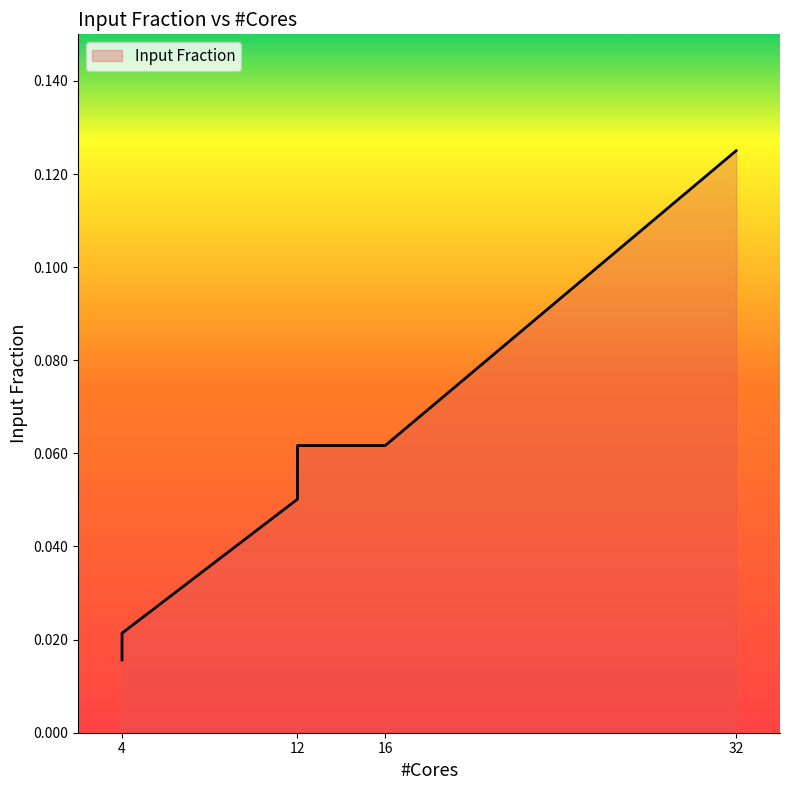

What is the sum of the values at 12 and 16?

0.1